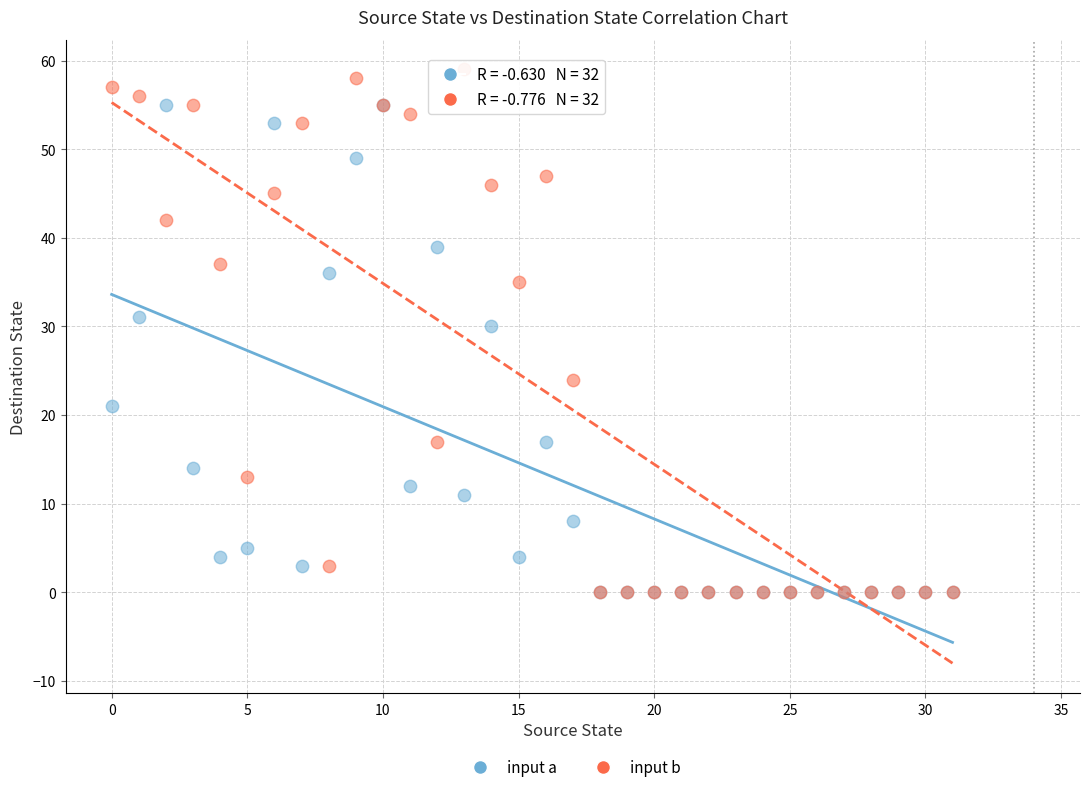

Across all series, what Y value is closest to 29?

30